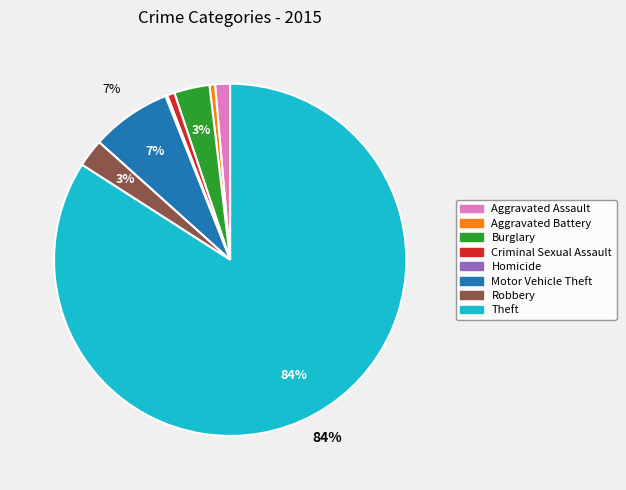

Combined, do Aggravated Battery and Burglary account for over 50%?

No